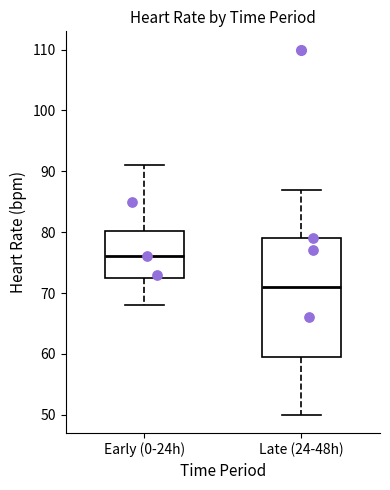

Reading left to right, transcribe this box plot: for each box, give where its median line is, the range the box spans, and where its two whiskers end, as read against the y-axis. The values are not printed on the chart, so give them approximately, as read against the axis.

Early (0-24h): median 76, box 73 to 80, whiskers 68 to 91
Late (24-48h): median 71, box 60 to 79, whiskers 50 to 87